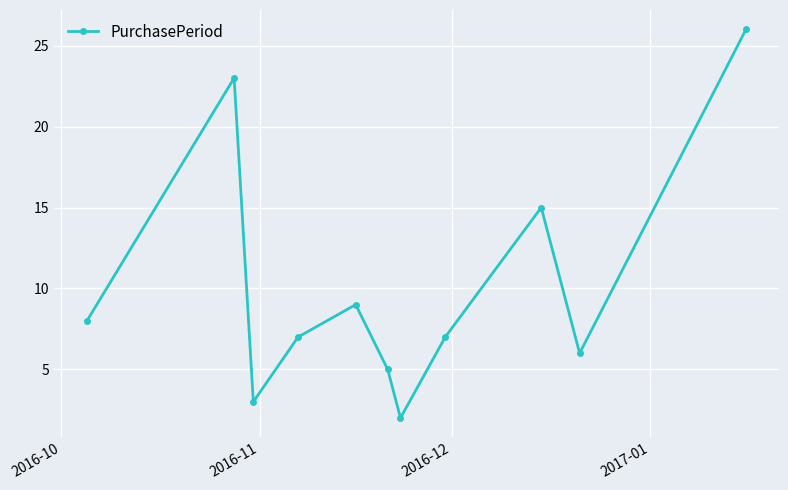

True or false: there are more than 0 points higher than both neighbors.

True